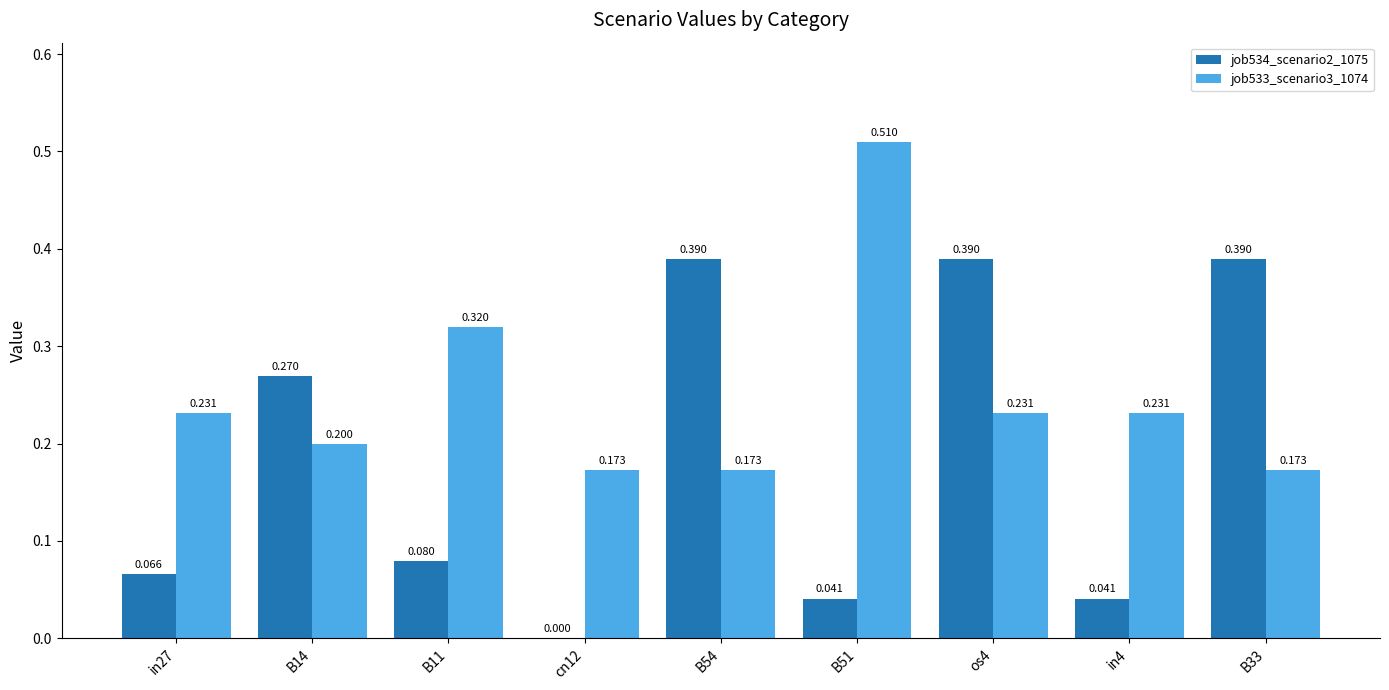

Is the value of job533_scenario3_1074 at B51 greater than the value of job534_scenario2_1075 at B11?

Yes